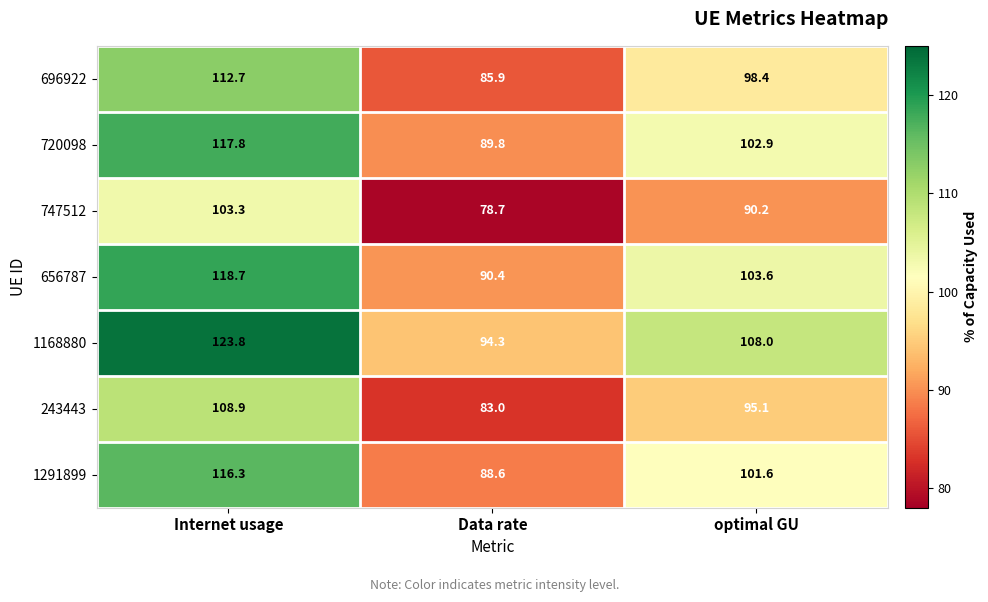

Rank the series by their maximum value, from lowest to highest.

747512, 243443, 696922, 1291899, 720098, 656787, 1168880